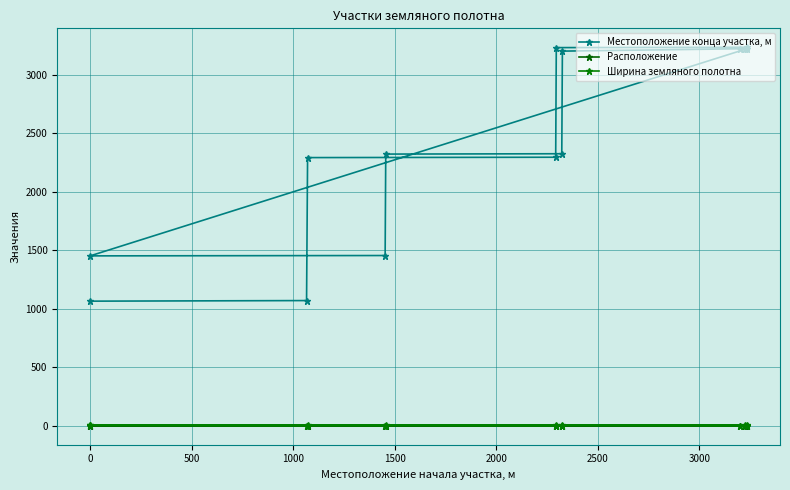

At how many categories does at least one series exceed 2079?

10